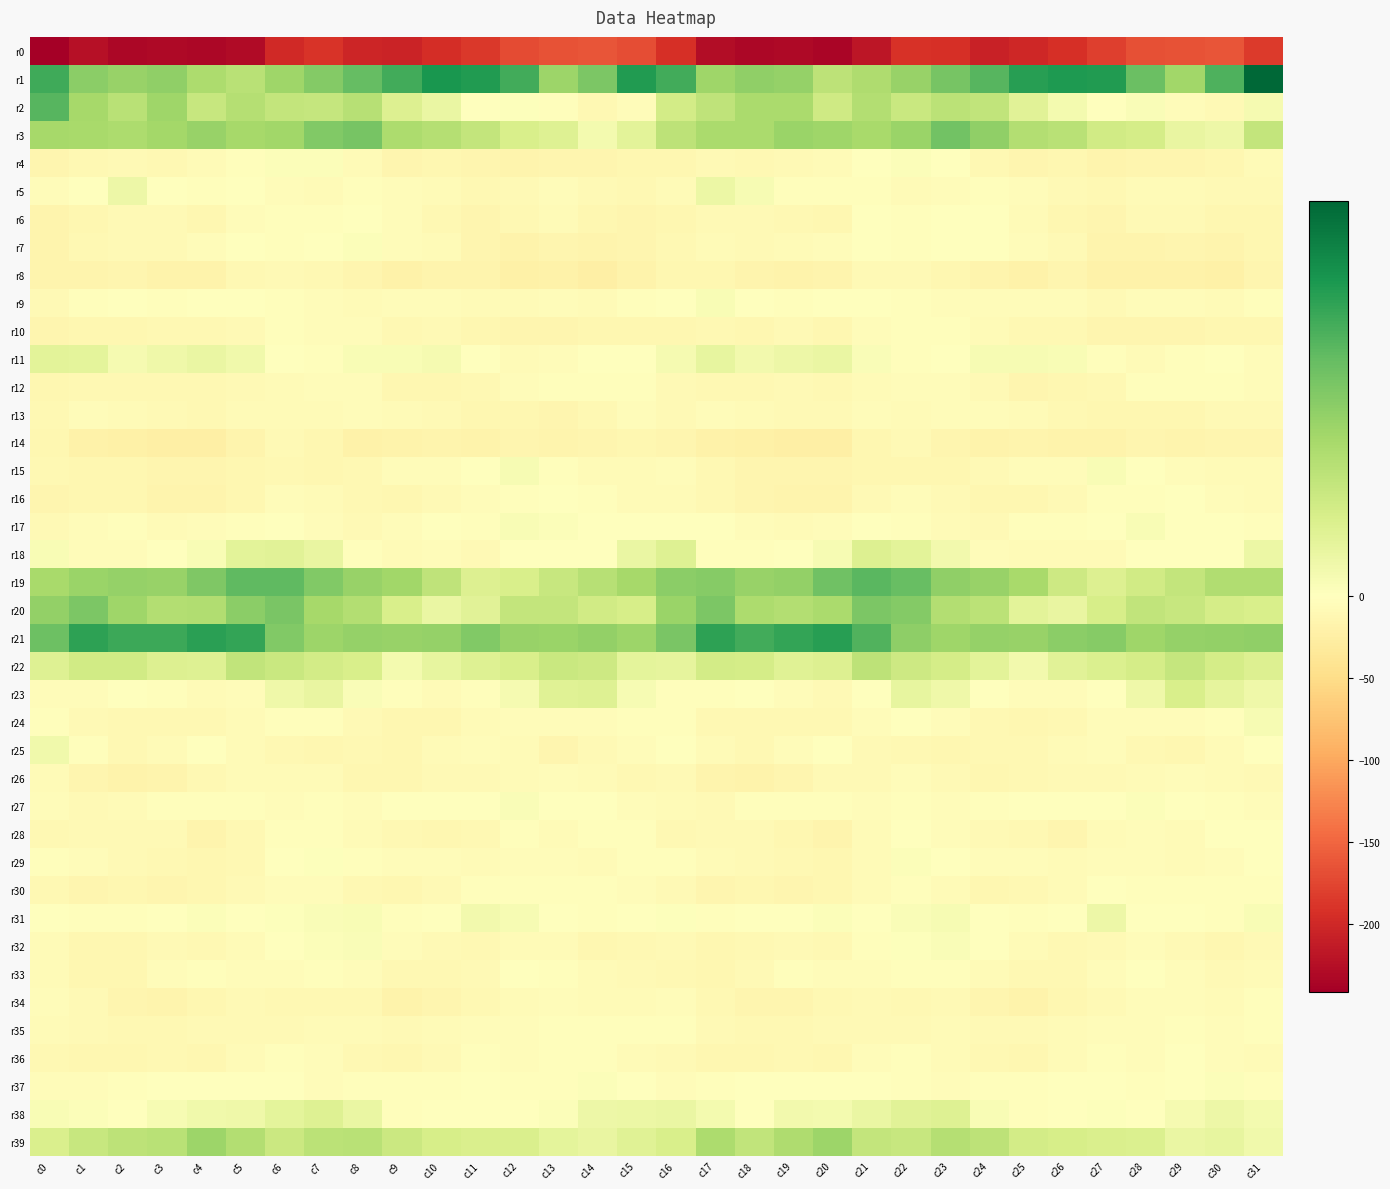

Which series has the largest total across all categories?

r1